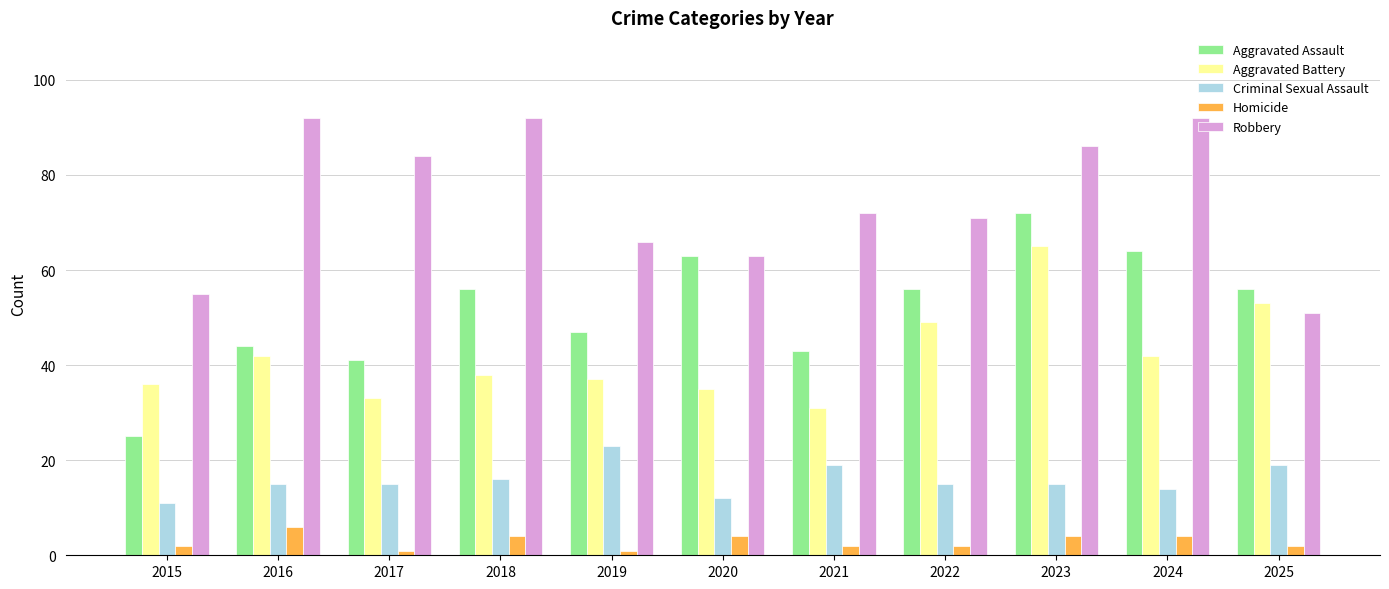

What is the difference between the second highest and second lowest values in the Criminal Sexual Assault series?

7